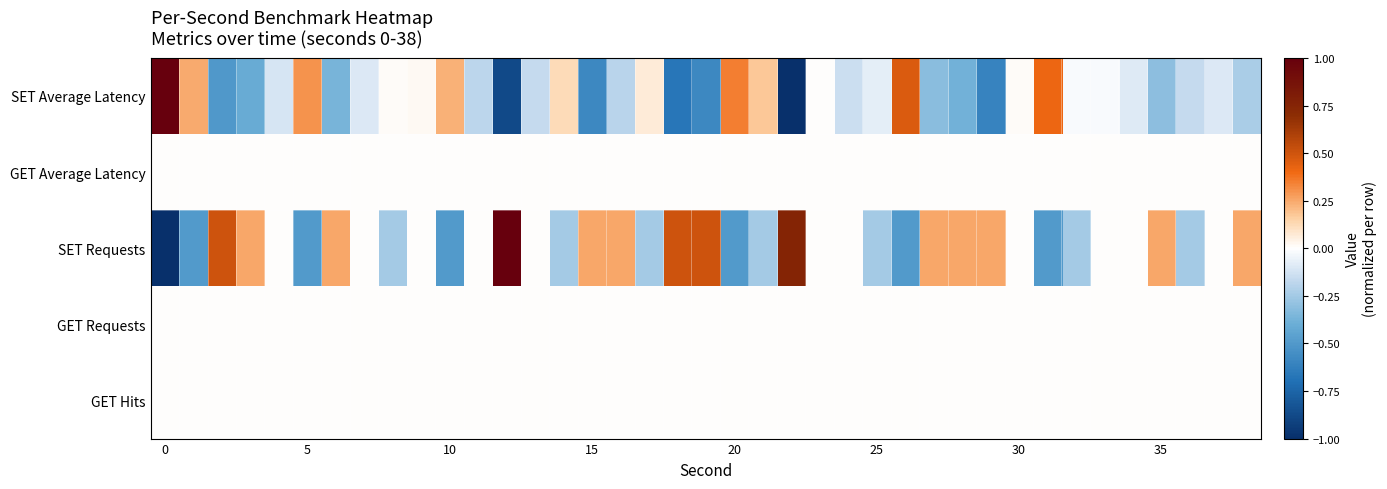

At which category is the sum across all series the highest?

12